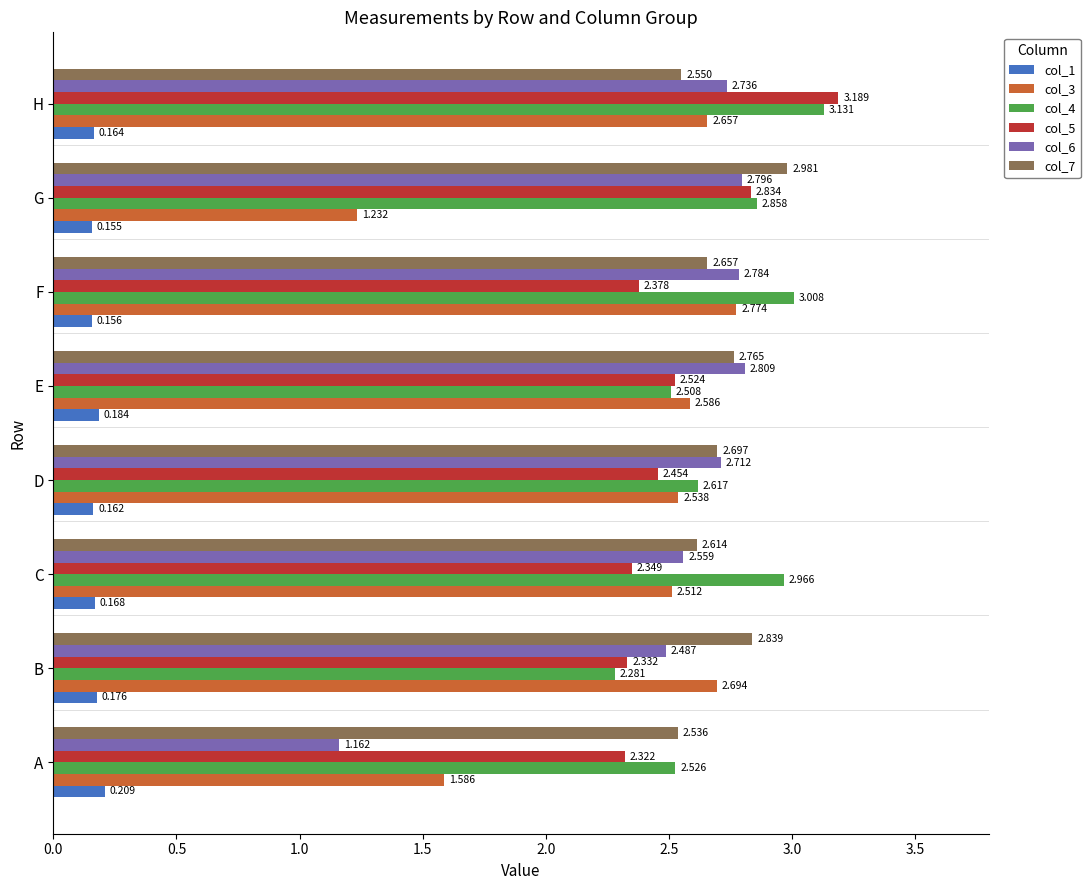

Where is col_1 nearest to the value 0?

G